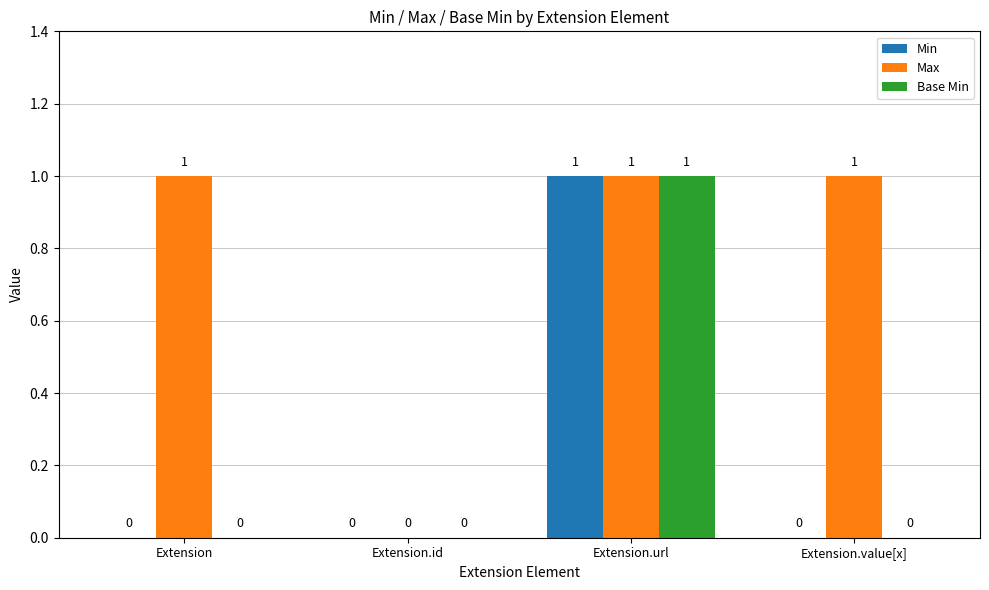

At which label is Max closest to 0?

Extension.id